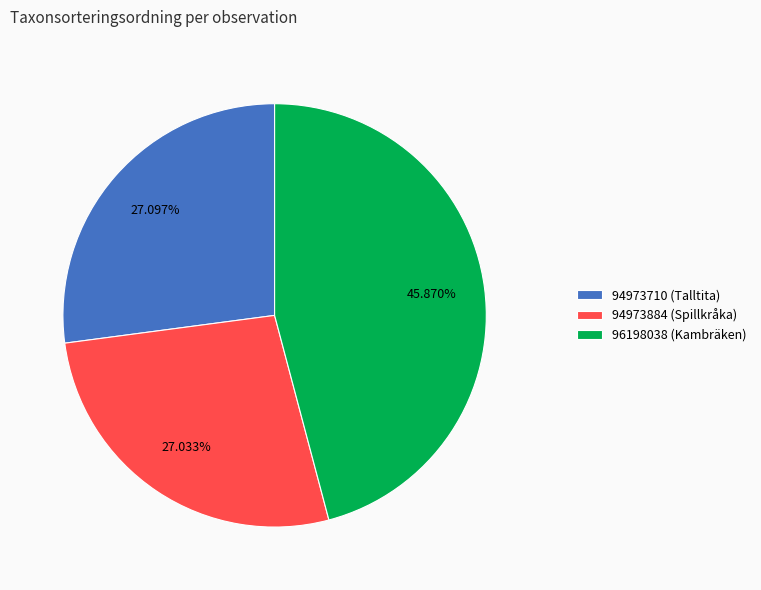

Between 94973710 (Talltita) and 96198038 (Kambräken), which is larger?

96198038 (Kambräken)